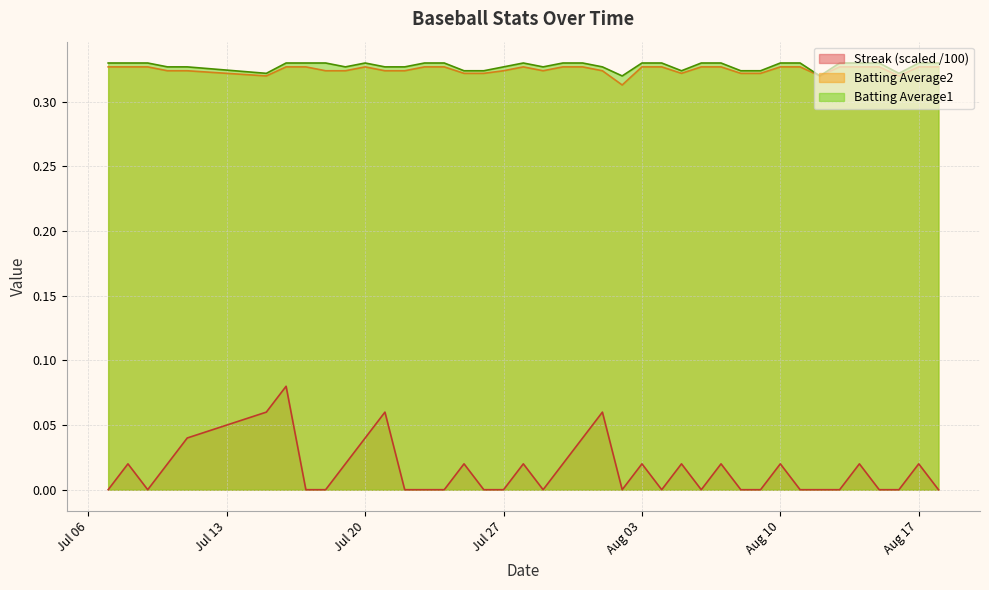

Is it true that Batting Average1 equals 0.1 at 2010-07-21?

False